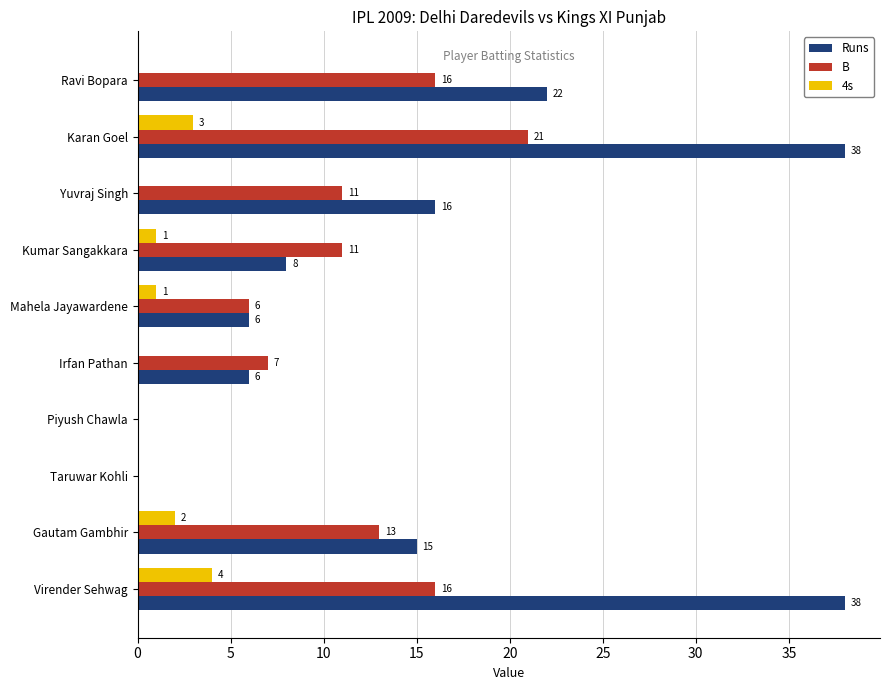

What is the sum of all 4s values?

11